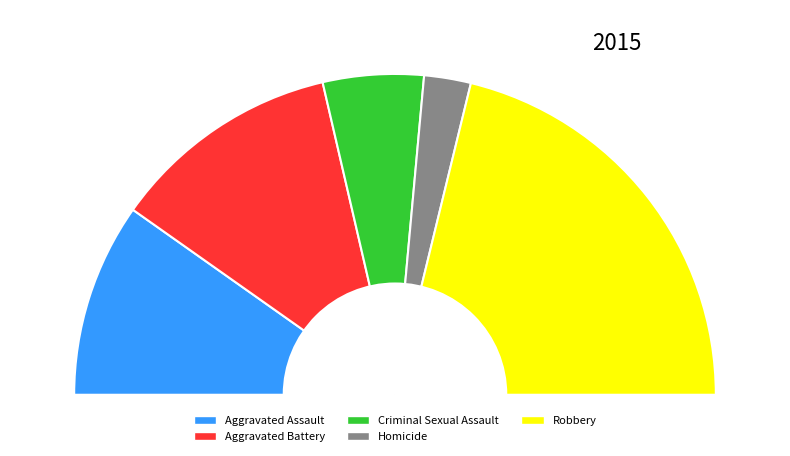

Rank the categories by value from lowest to highest.

Homicide, Criminal Sexual Assault, Aggravated Assault, Aggravated Battery, Robbery